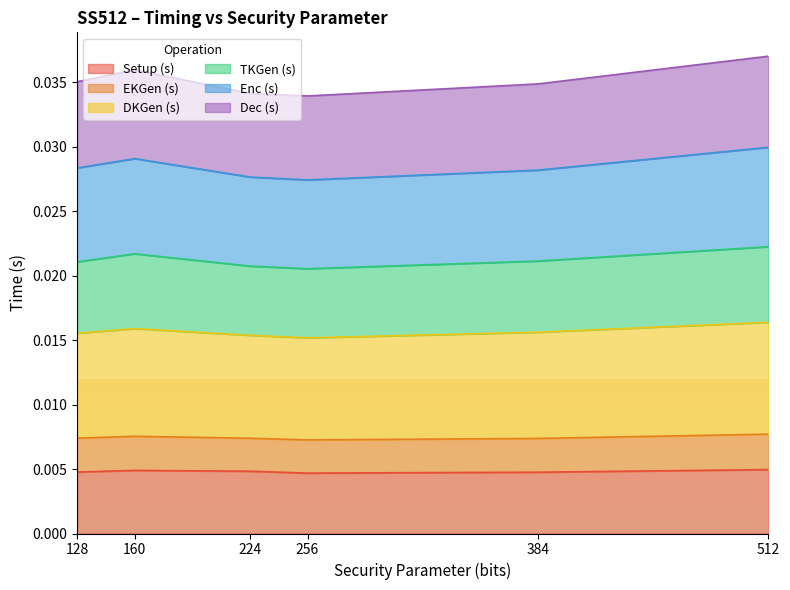

What are all the series names shown in the legend?

Setup (s), EKGen (s), DKGen (s), TKGen (s), Enc (s), Dec (s)